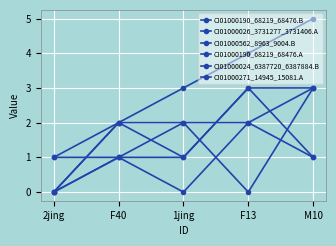

At which label is CI01000562_8963_9004.B closest to 1?

2jing